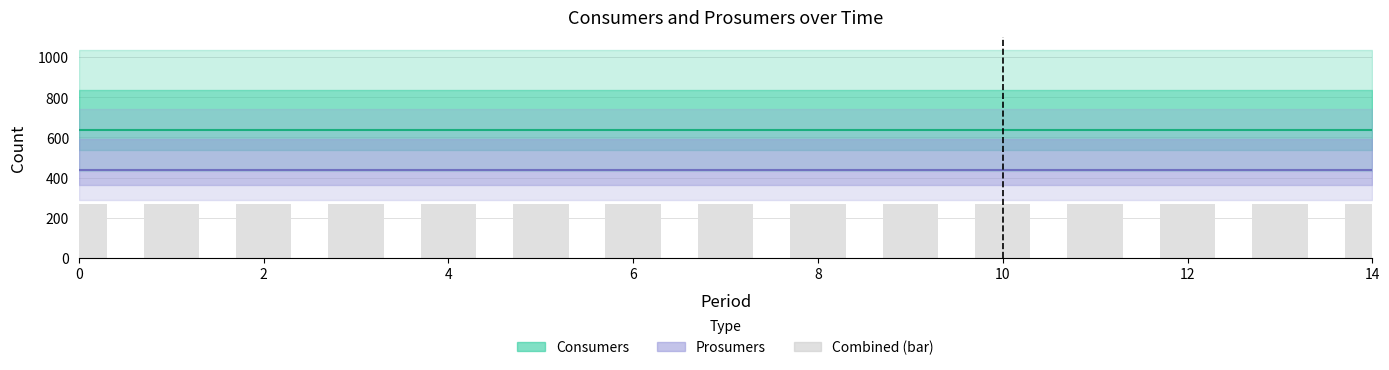

Which series has the largest range (max minus min)?

Consumers